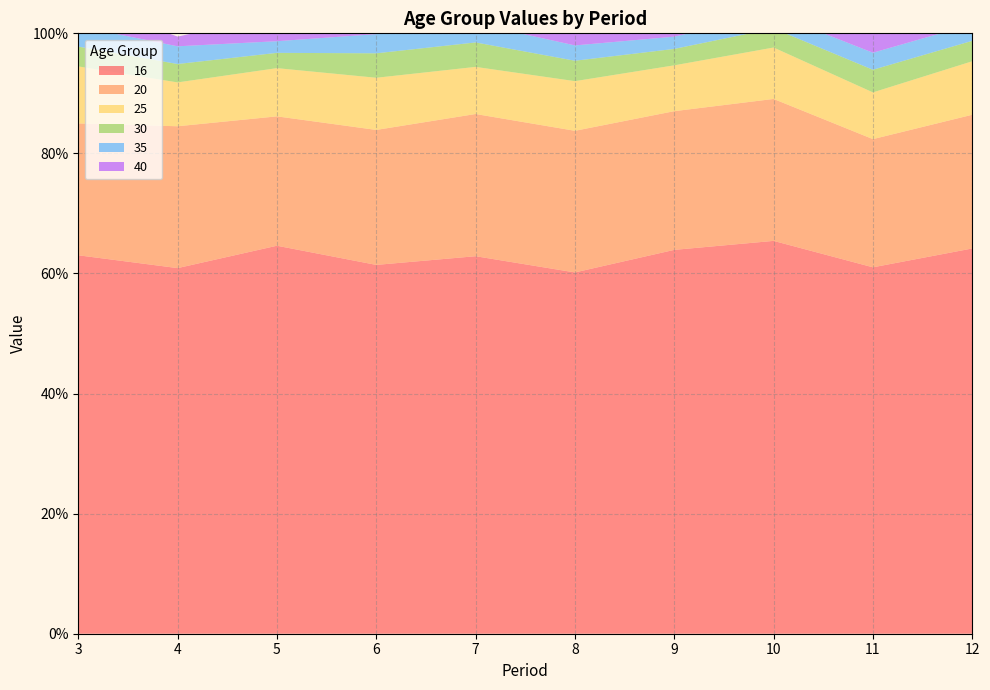

Reading right to left, what are all the values shown in this chart?

16: 0.6	0.6	0.7	0.6	0.6	0.6	0.6	0.6	0.6	0.6
20: 0.2	0.2	0.2	0.2	0.2	0.2	0.2	0.2	0.2	0.2
25: 0.1	0.1	0.1	0.1	0.1	0.1	0.1	0.1	0.1	0.1
30: 0.0	0.0	0.0	0.0	0.0	0.0	0.0	0.0	0.0	0.0
35: 0.0	0.0	0.0	0.0	0.0	0.0	0.0	0.0	0.0	0.0
40: 0.0	0.0	0.0	0.0	0.0	0.0	0.0	0.0	0.0	0.0